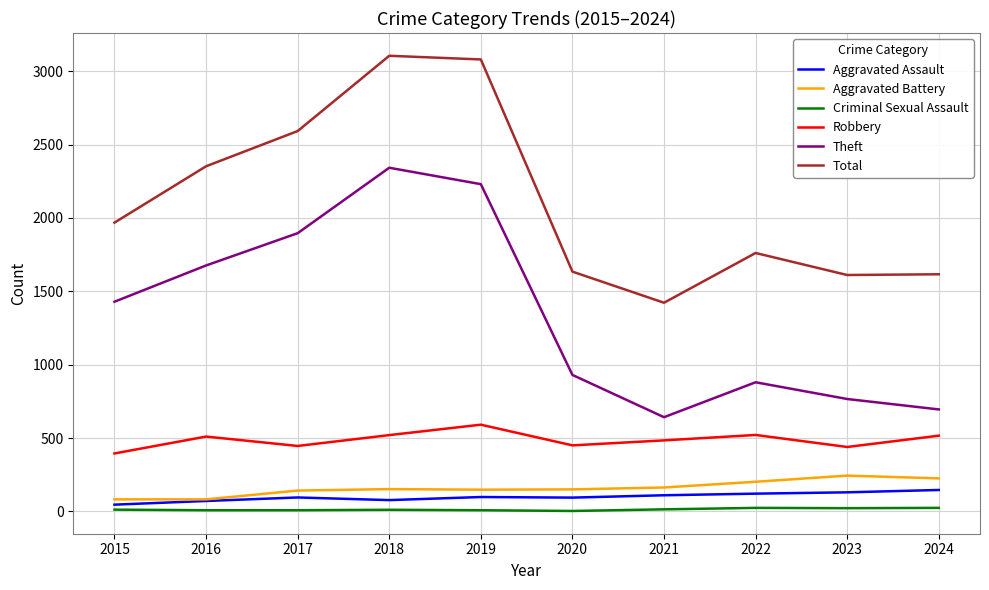

What is the difference between the maximum and minimum values in the Robbery series?

196